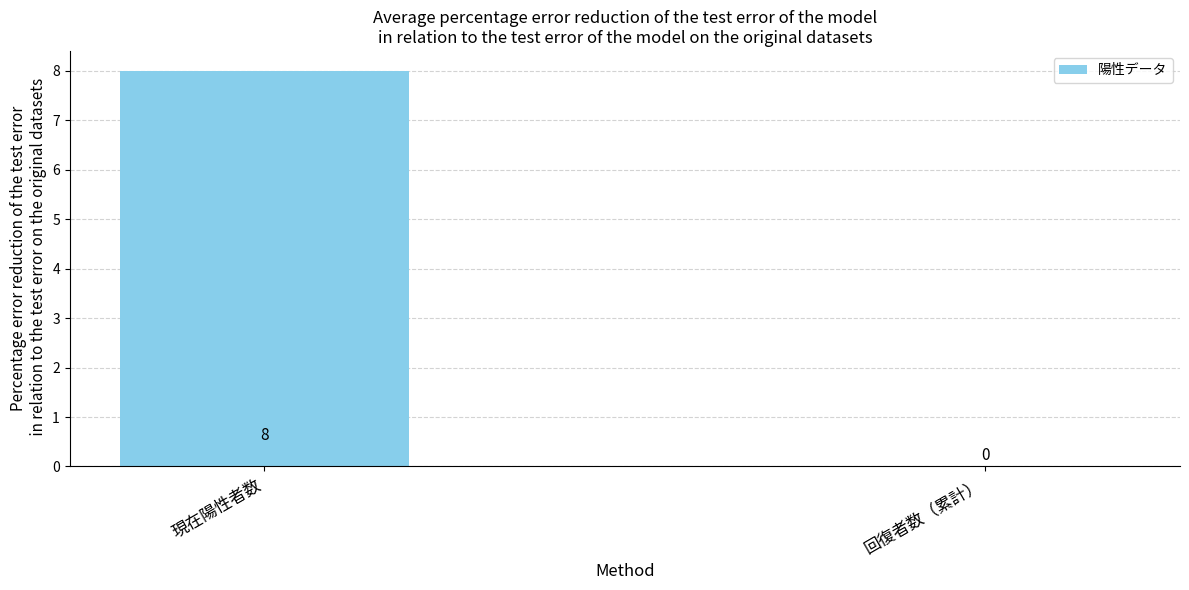

Count the number of data series in this chart.

1